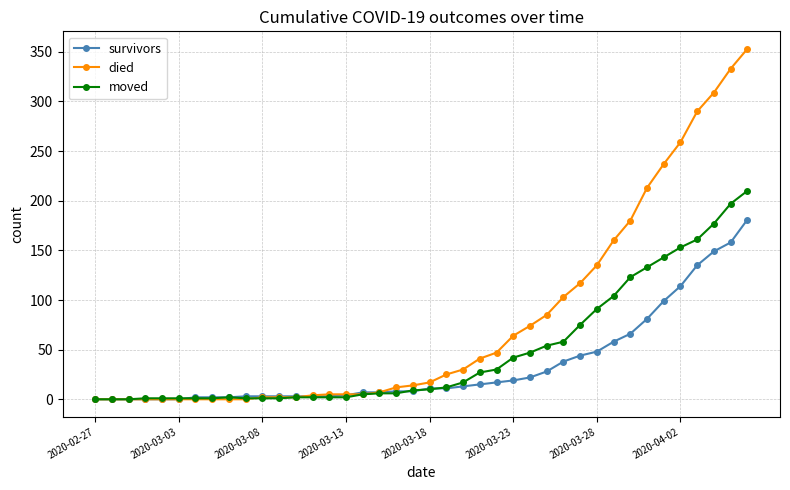

How many values in the moved series are below 10?

20